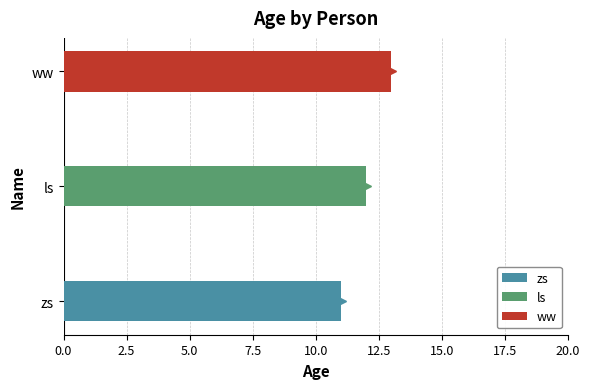

Count the values in the range 11 to 13.

3